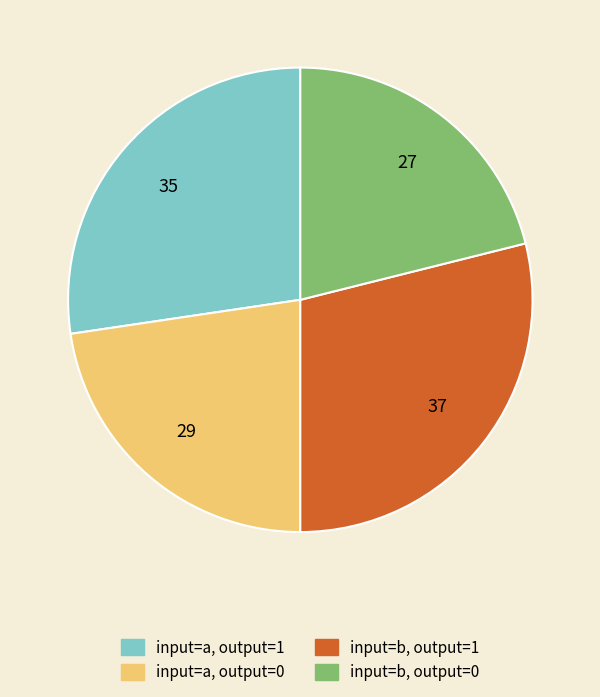

Between input=b, output=1 and input=b, output=0, which is larger?

input=b, output=1